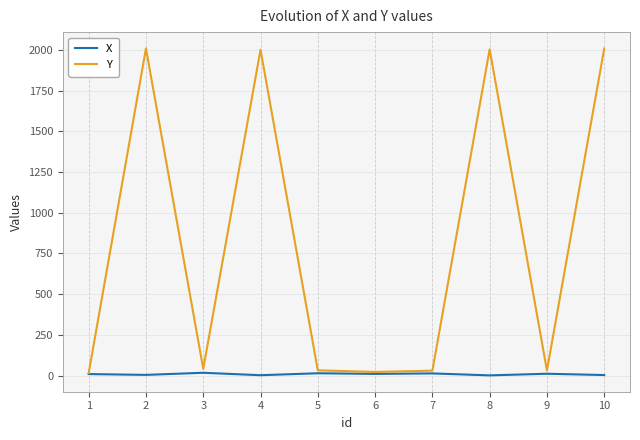

List the series in order of their peak value, lowest first.

X, Y